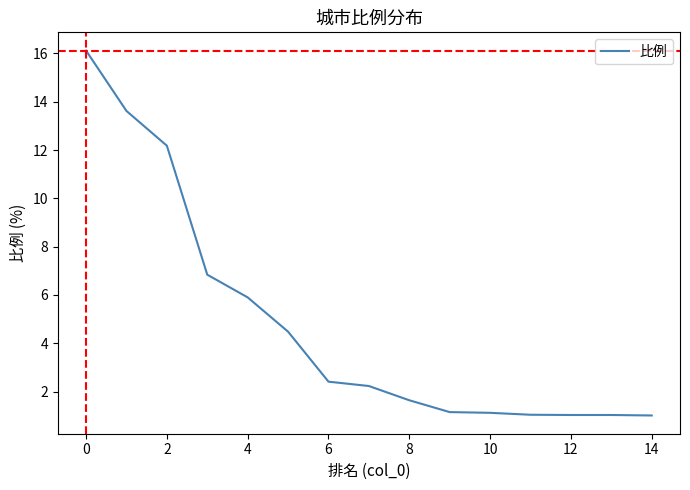

What is the difference between the maximum and minimum values?

15.1